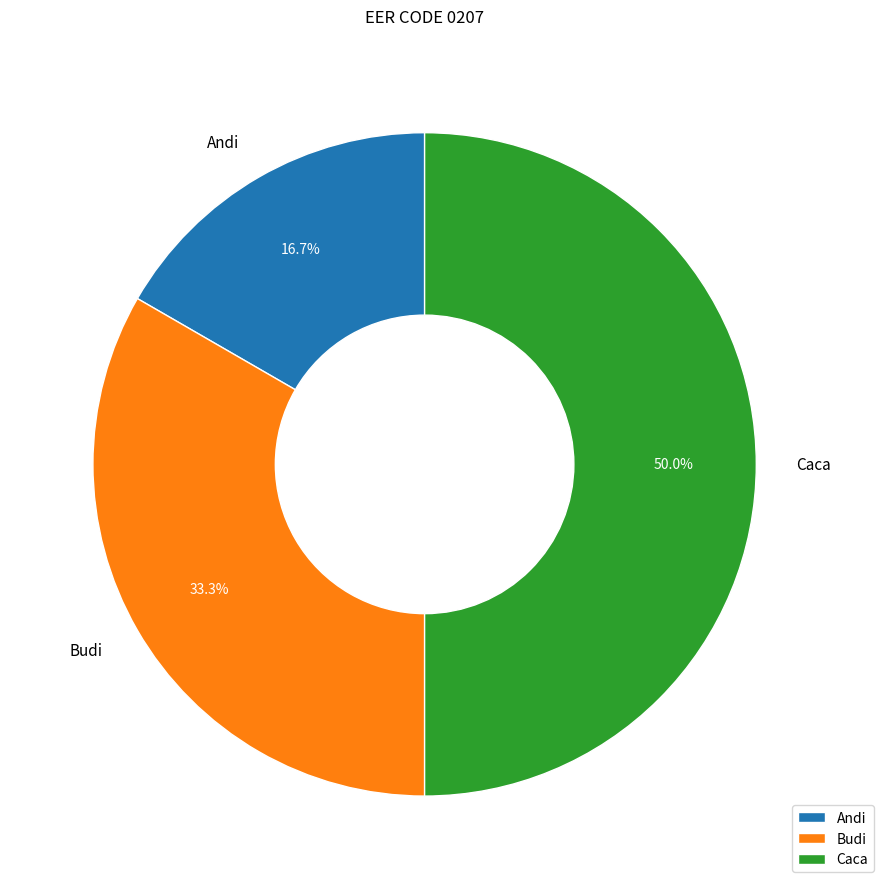

To the nearest percent, what portion does Andi represent?

17%